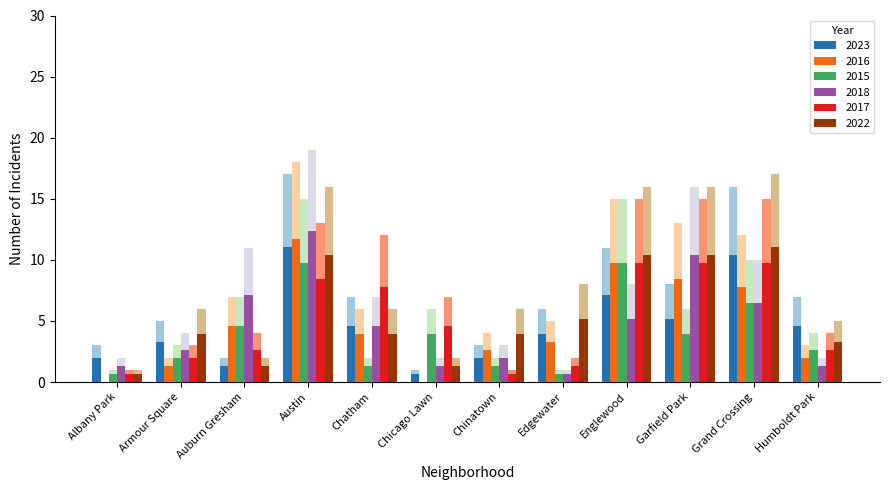

Which series has the largest total across all categories?

2022